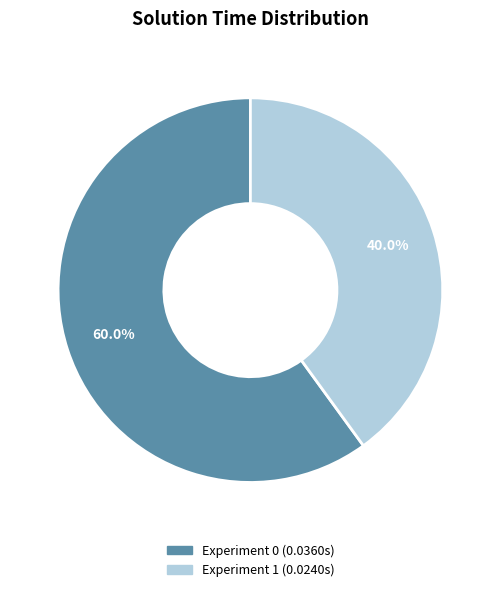

Is there a majority slice in this chart?

Yes